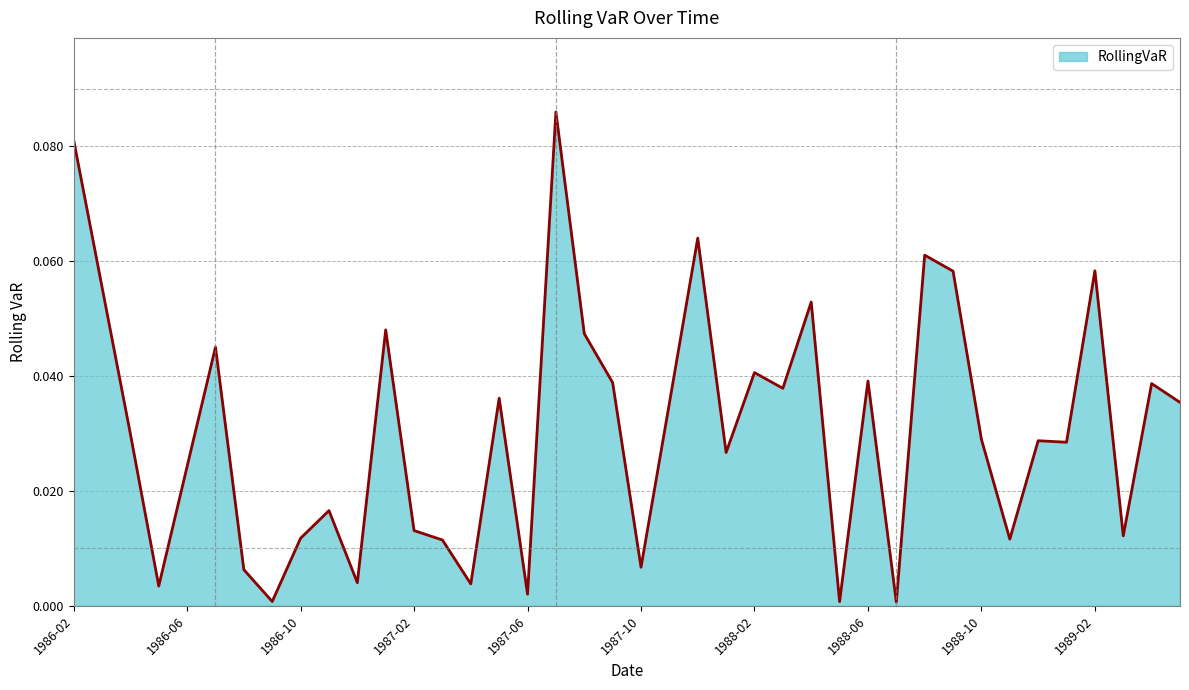

Does the chart display data point markers on the line(s)?

No